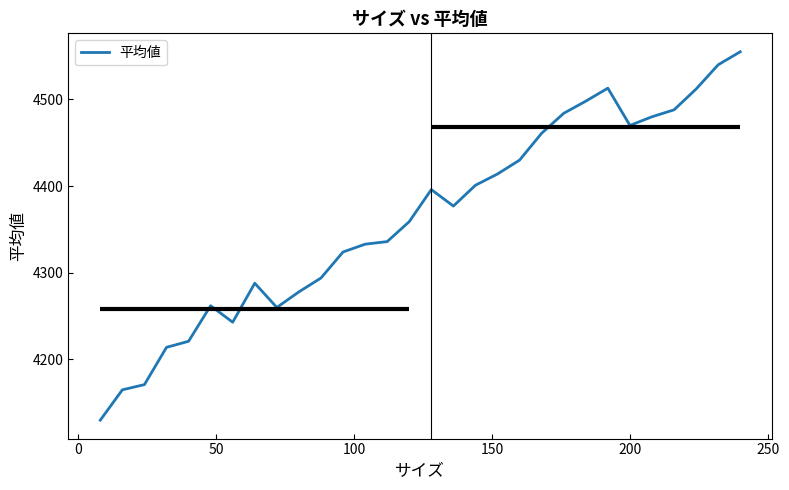

How many points are lower than both their immediate neighbors (excluding endpoints)?

4